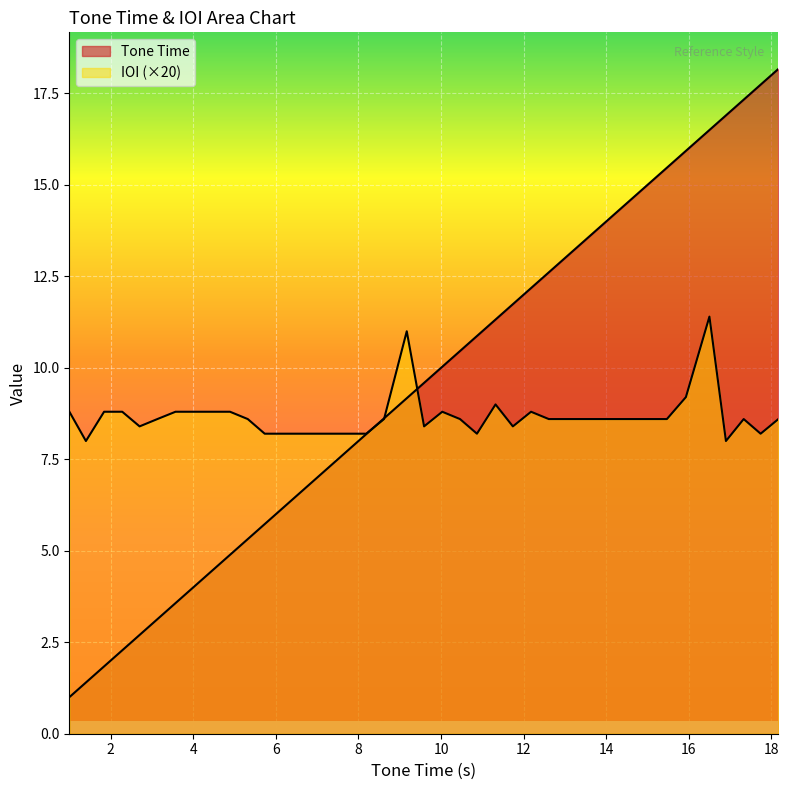

After their last crossing, which series has the higher values: IOI or Tone Time?

Tone Time